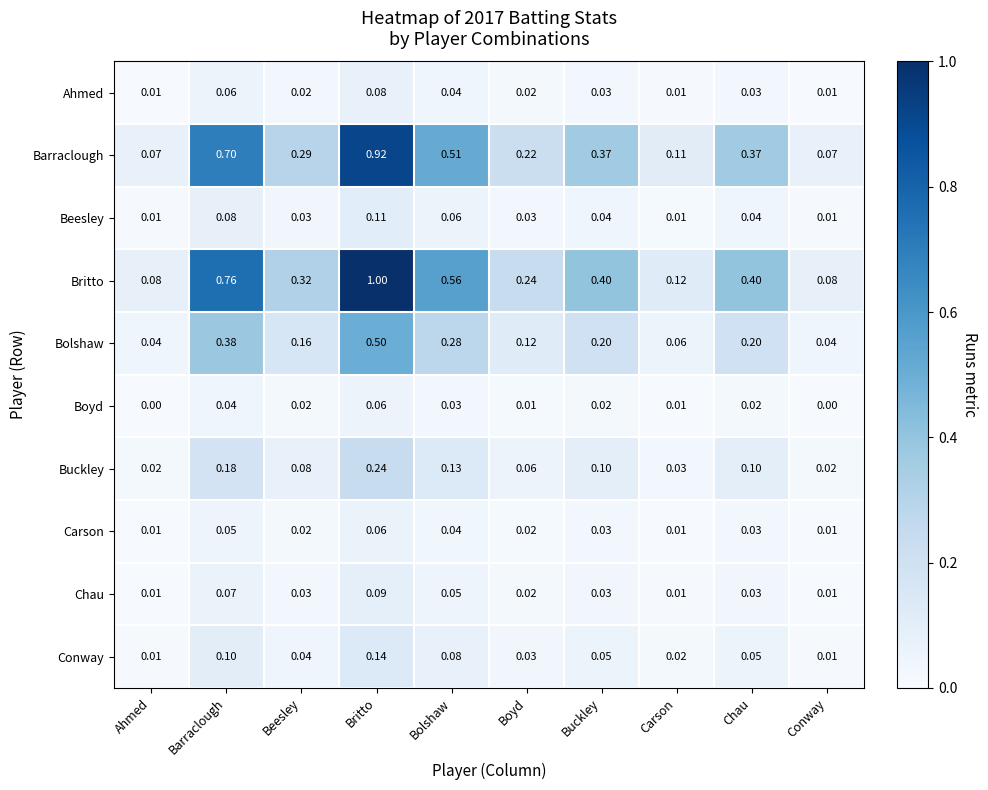

Which series changed the most between Beesley and Carson?

Britto